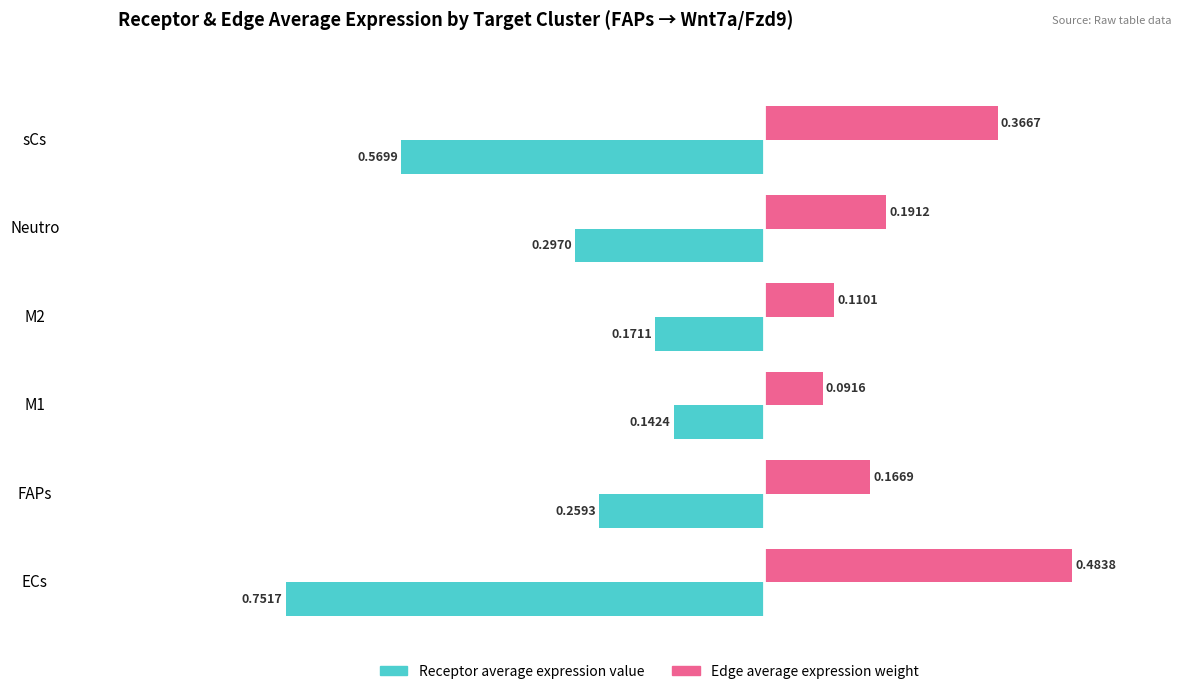

List the series in order of their peak value, lowest first.

Receptor average expression value, Edge average expression weight